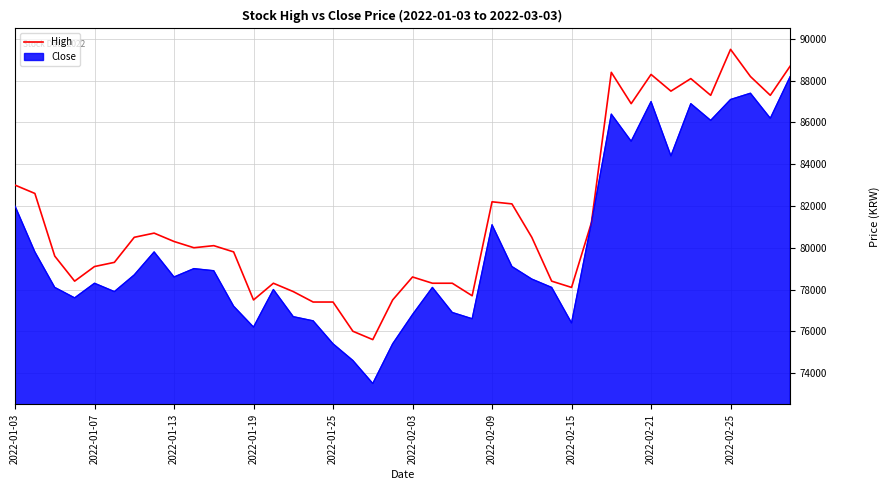

What is the sum of the values at 15 and 17?

153400